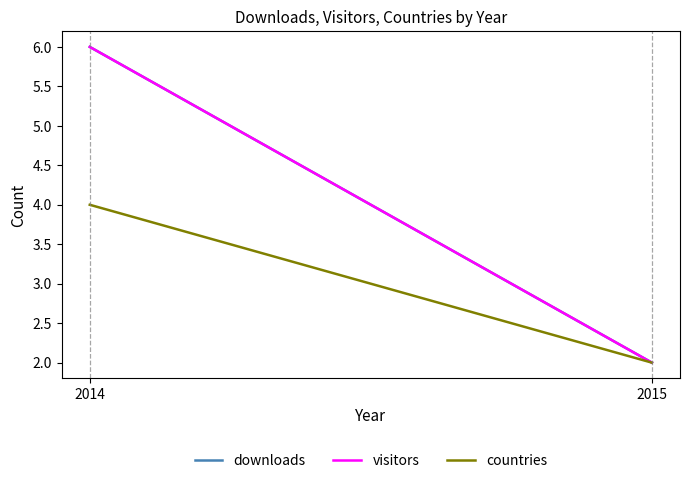

At which category is the sum across all series the highest?

2014